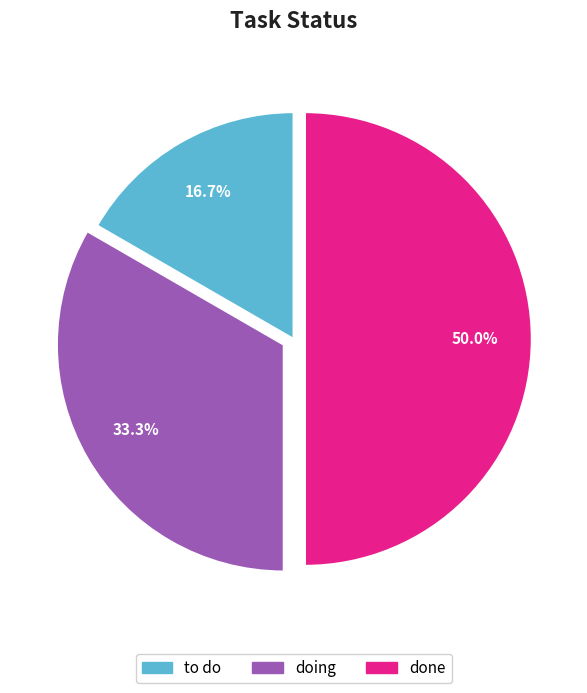

Which has a higher value, doing or done?

done